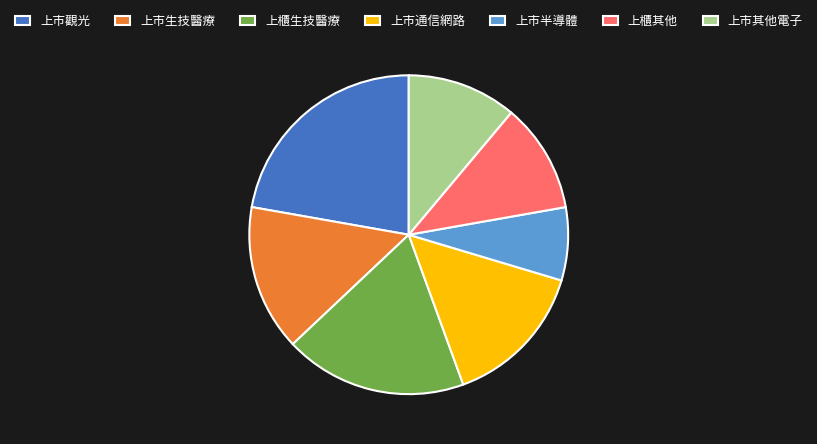

Is there any slice that represents more than half of the pie?

No